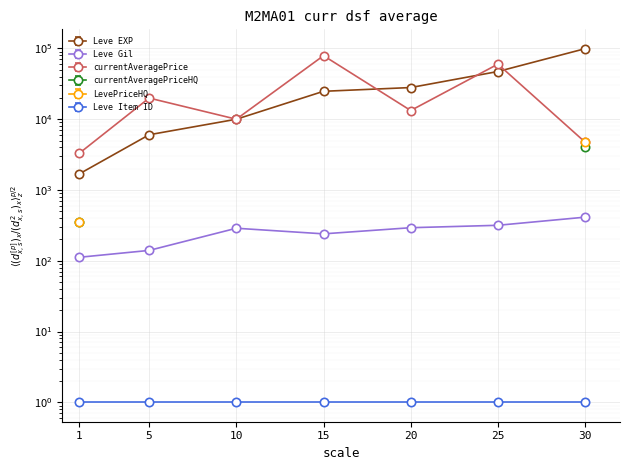

In currentAveragePrice, how many points are lower than both neighbors (excluding endpoints)?

2